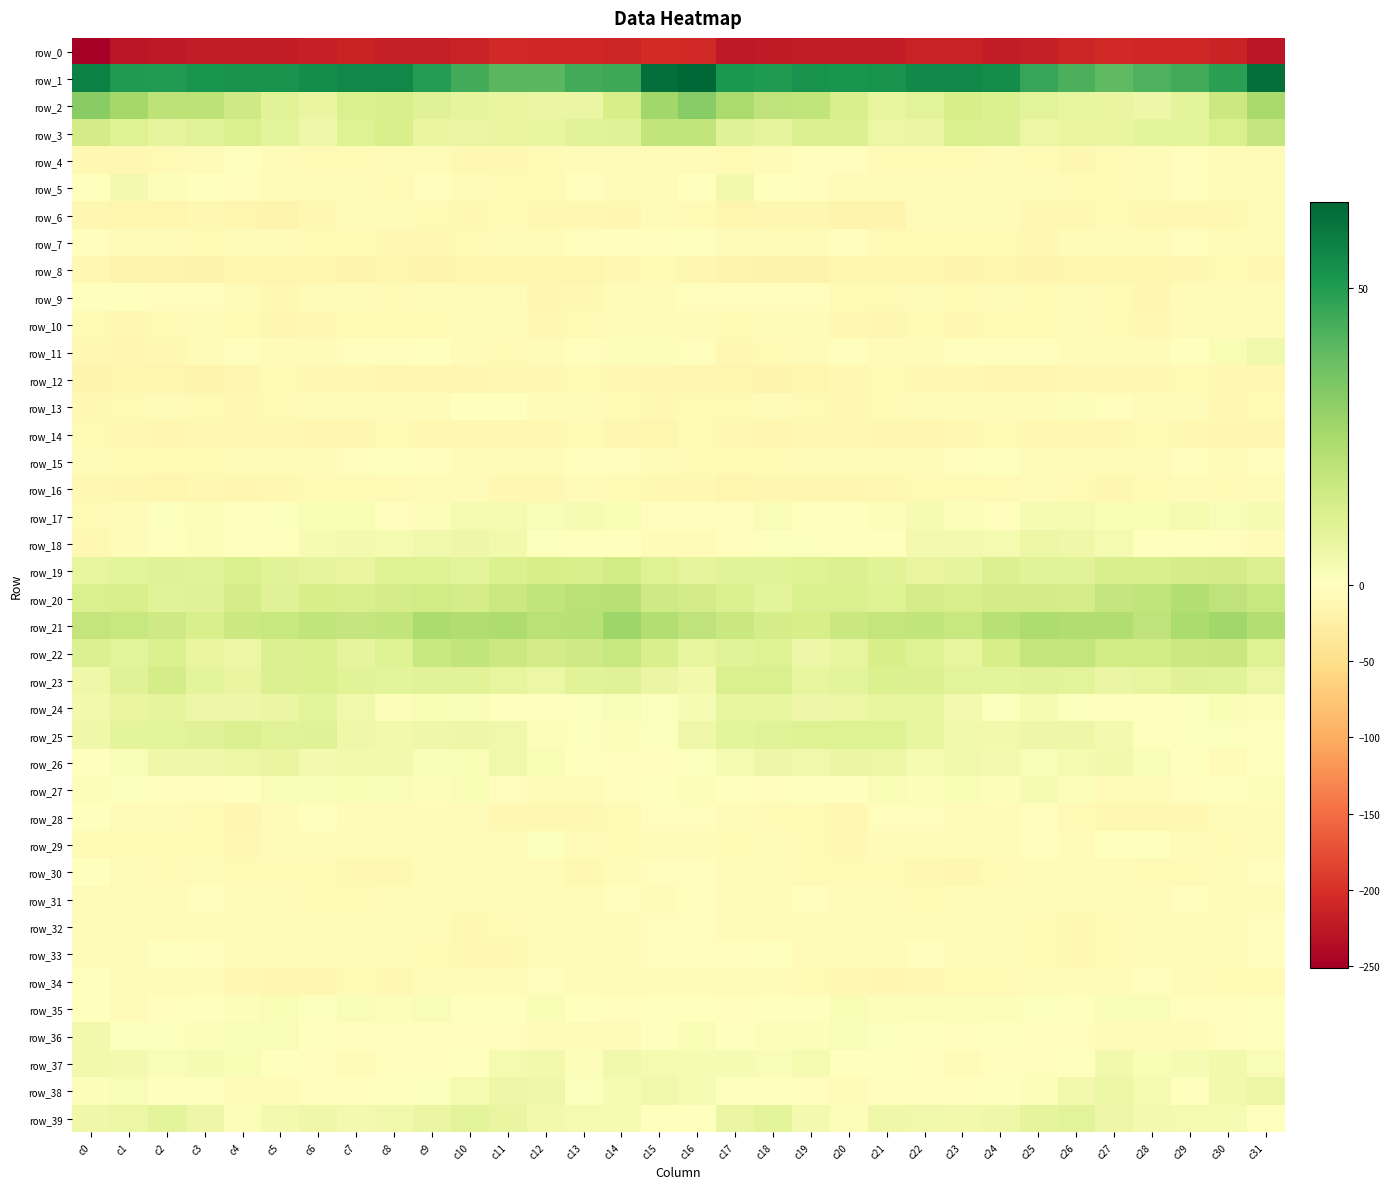

True or false: row_33 has a value of -9.1 at c12.

False